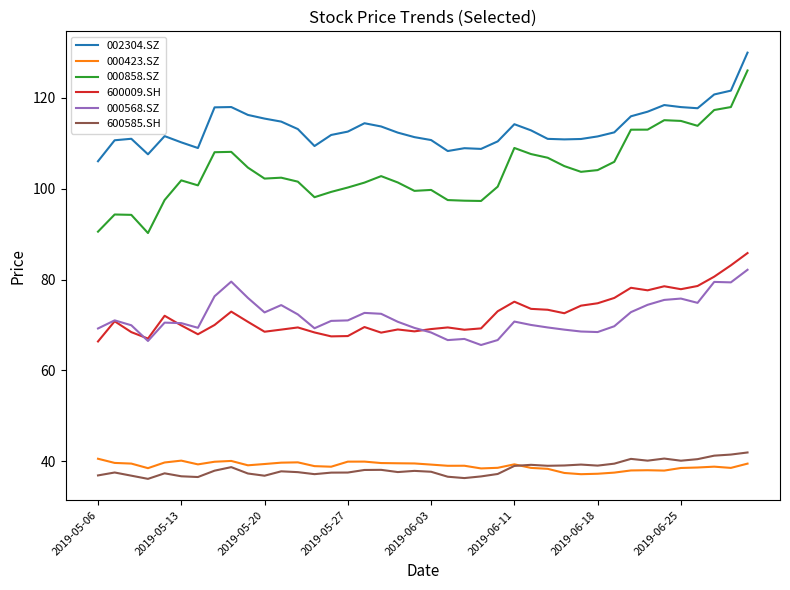

Which series has the widest spread of values?

000858.SZ